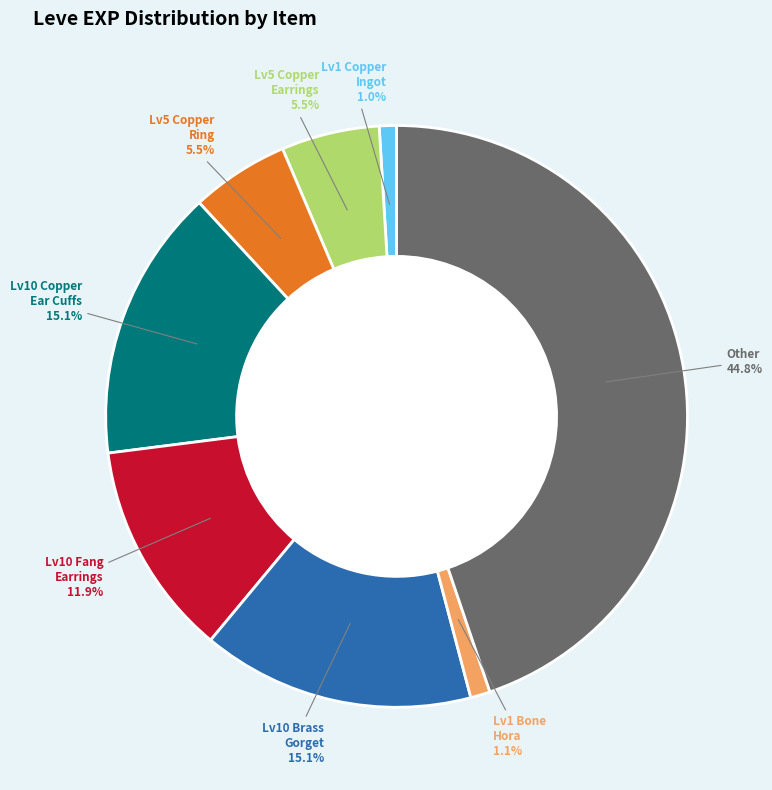

Which slice is the largest?

Other